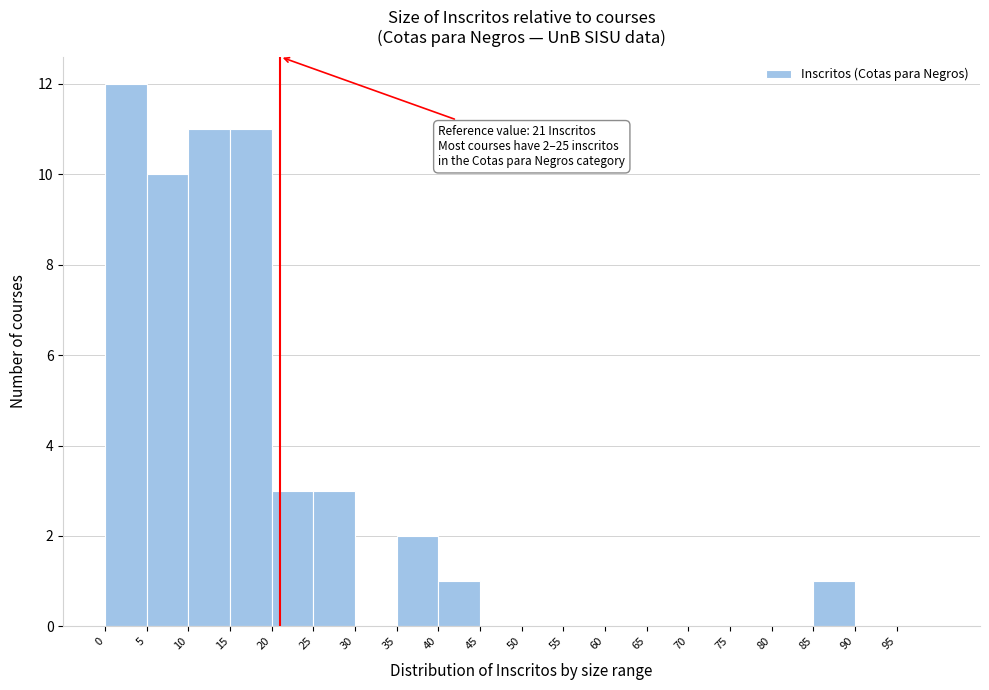

Which range on the x-axis has the tallest bar?

0 to 5